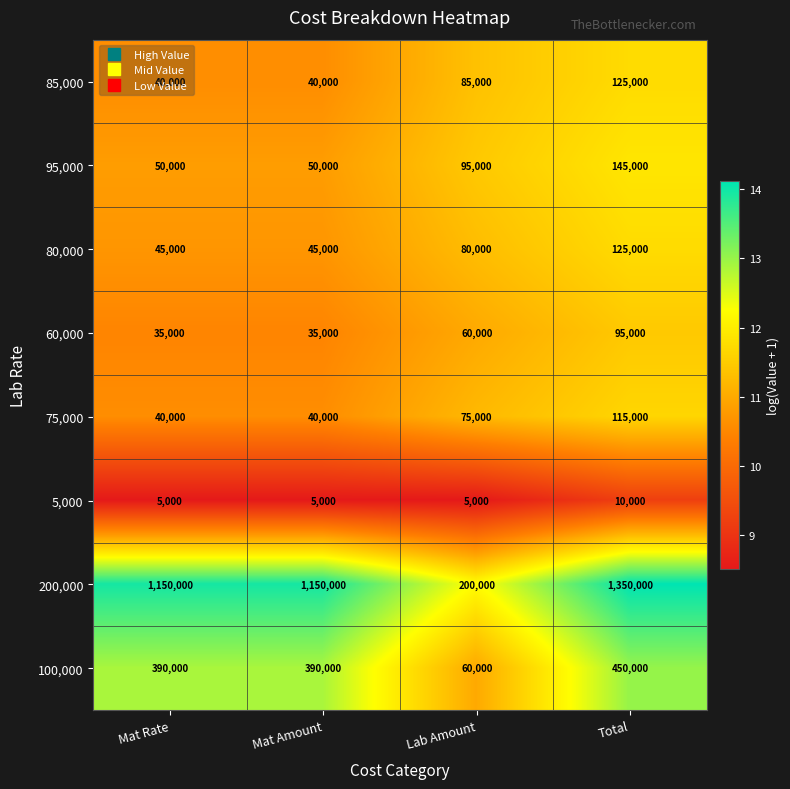

What is the lowest value of the 200,000 series?

200000